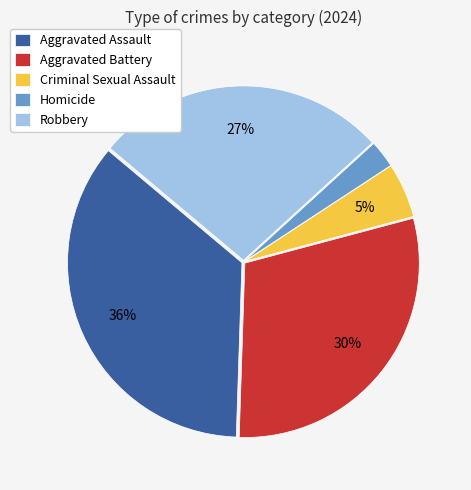

Between Robbery and Aggravated Battery, which is larger?

Aggravated Battery